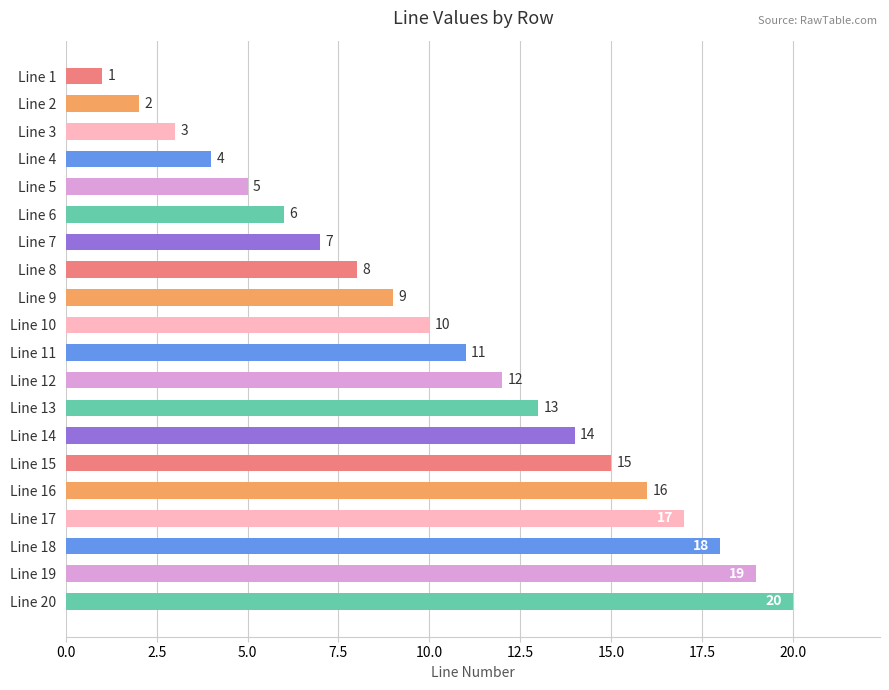

What is the difference between the values at Line 3 and Line 7?

4